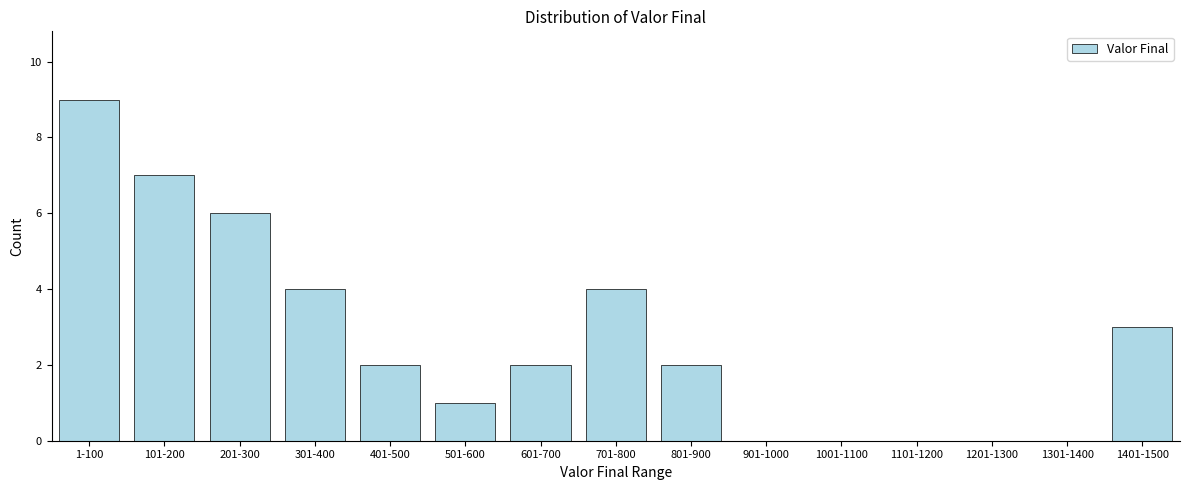

Reading left to right, list all the values displayed in this chart.

1-100=9	101-200=7	201-300=6	301-400=4	401-500=2	501-600=1	601-700=2	701-800=4	801-900=2	901-1000=0	1001-1100=0	1101-1200=0	1201-1300=0	1301-1400=0	1401-1500=3